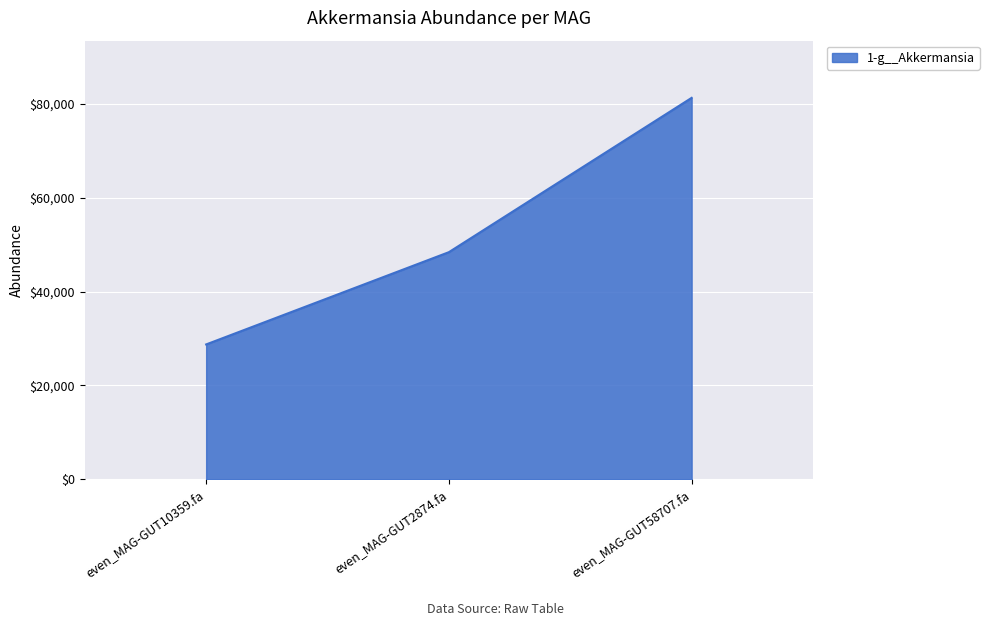

What is the sum of all values?

158394.5